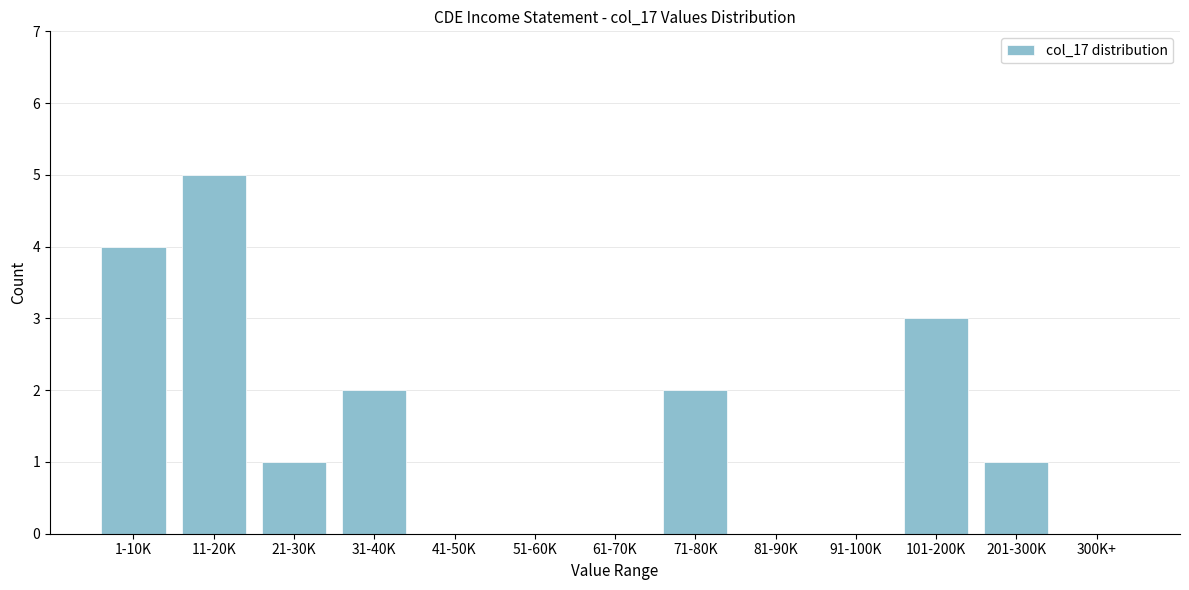

Reading left to right, extract all data points from this chart.

1-10K=4	11-20K=5	21-30K=1	31-40K=2	41-50K=0	51-60K=0	61-70K=0	71-80K=2	81-90K=0	91-100K=0	101-200K=3	201-300K=1	300K+=0